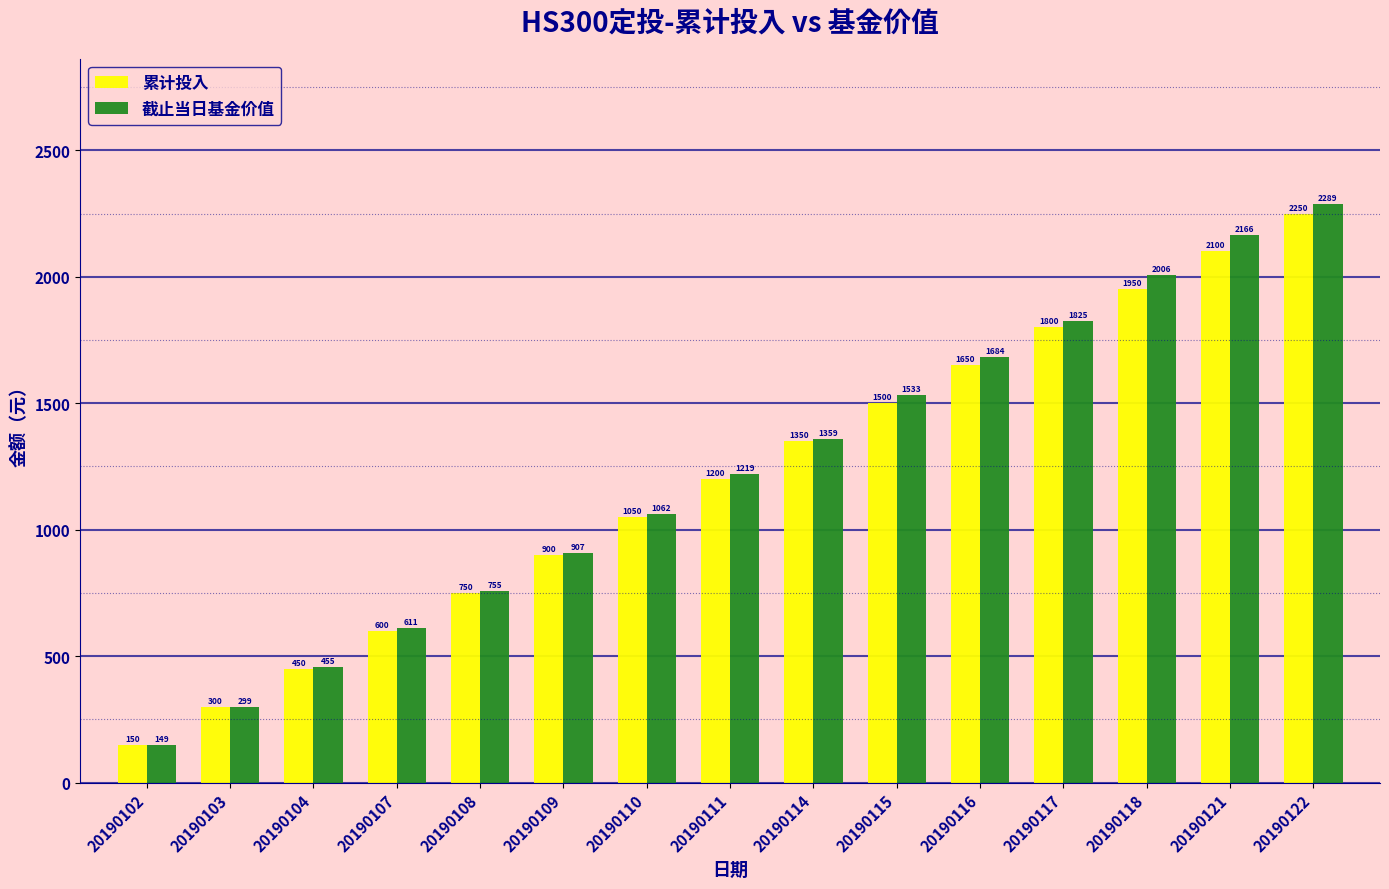

What is the minimum value for 截止当日基金价值?

149.9